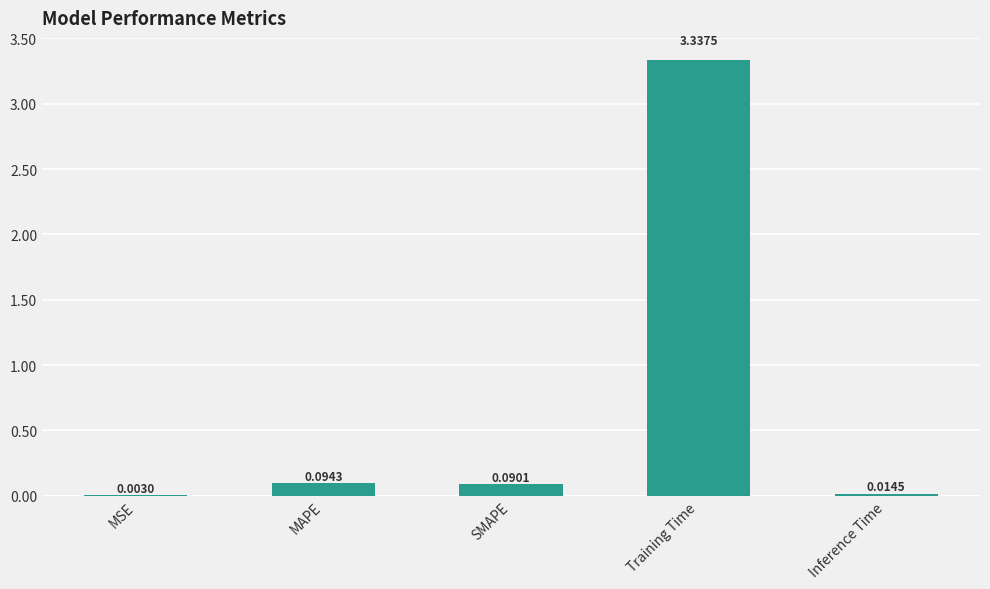

Which has a higher value, MSE or Inference Time?

Inference Time